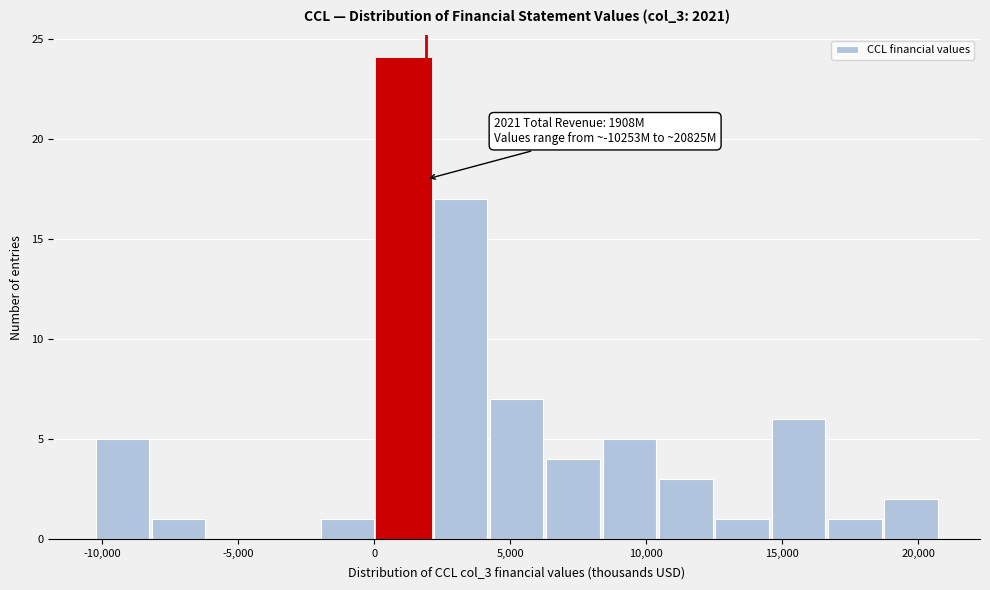

Over which range of the x-axis is the bar tallest?

0 to 2000